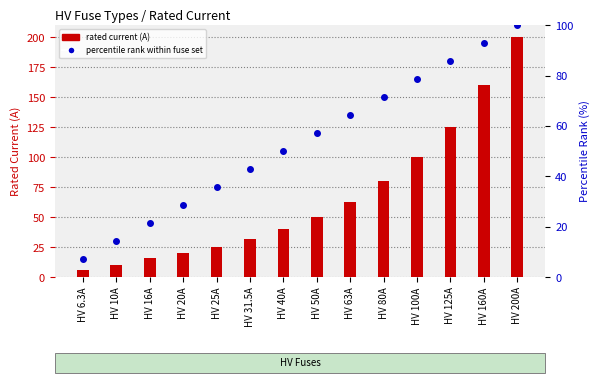

What value does the percentile rank within fuse set series have at HV 160A?

92.9